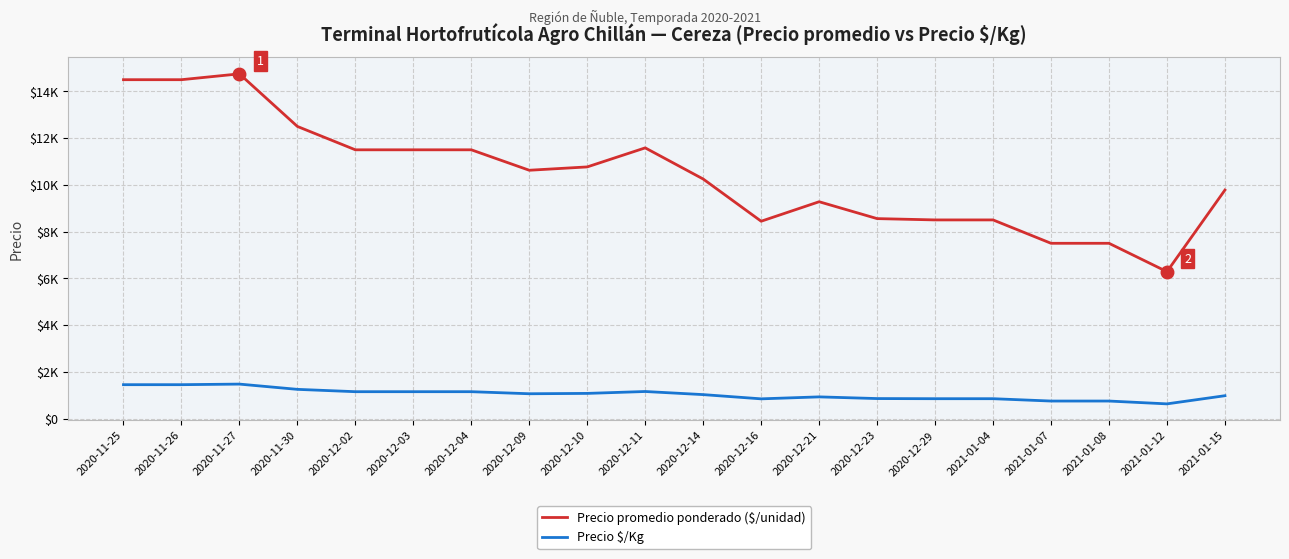

At which label does Precio $/Kg first exceed 1062?

2020-11-25